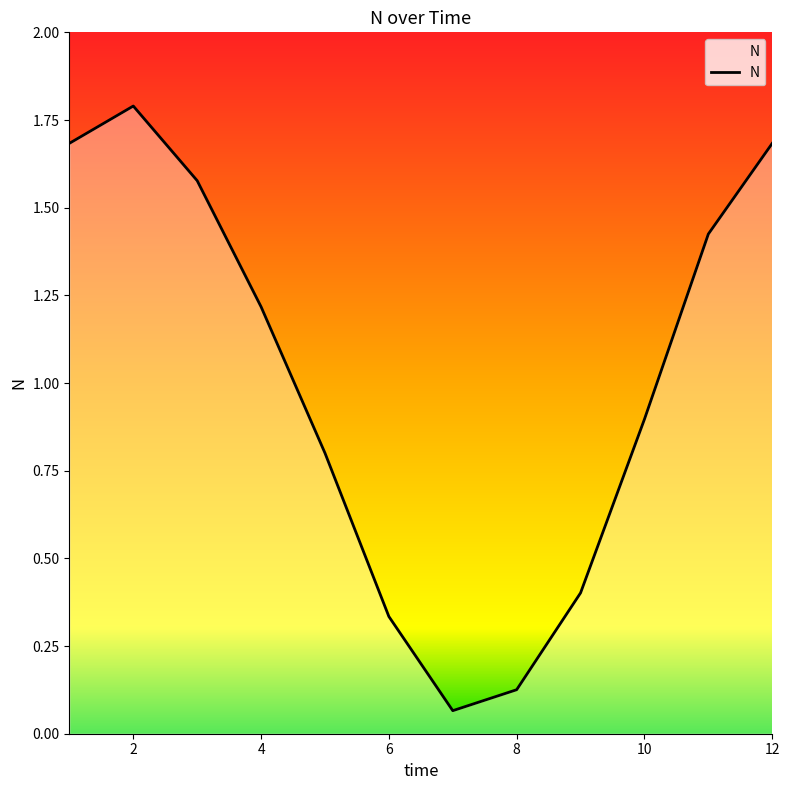

What is the difference between the maximum and minimum values?

1.7